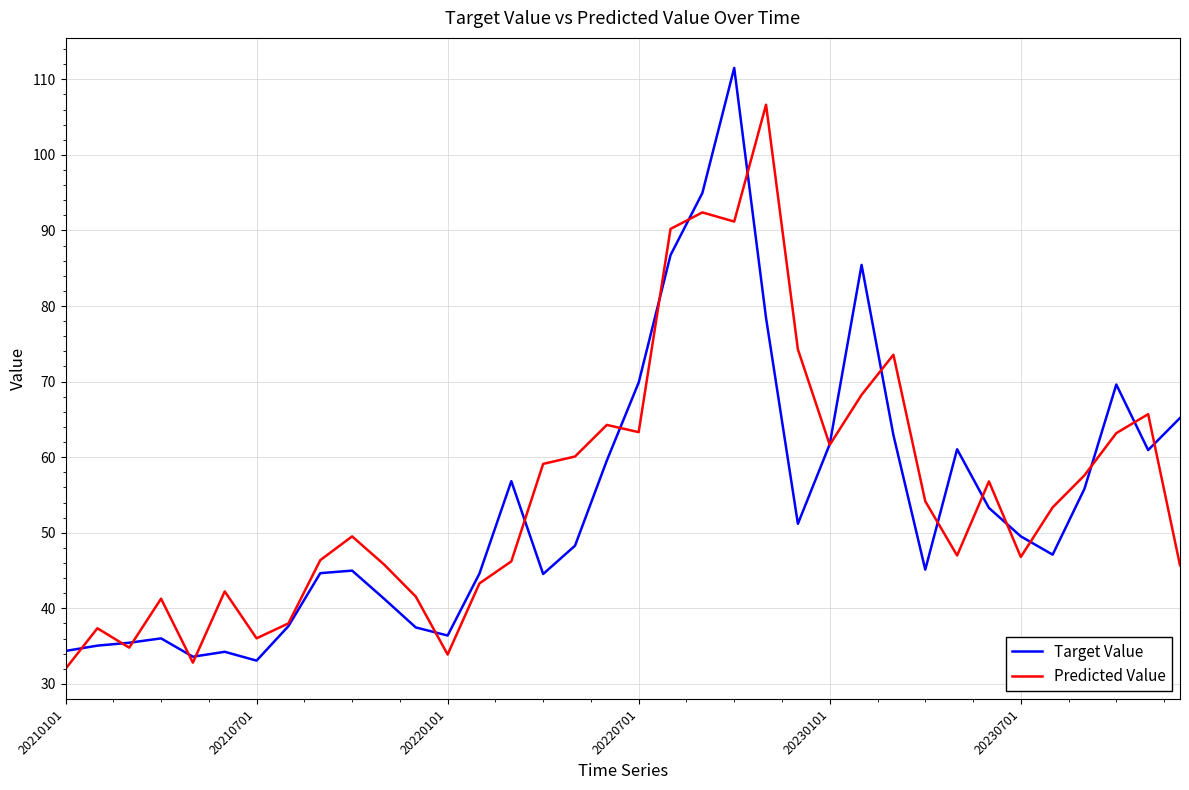

What is the maximum value for Target Value?

111.5